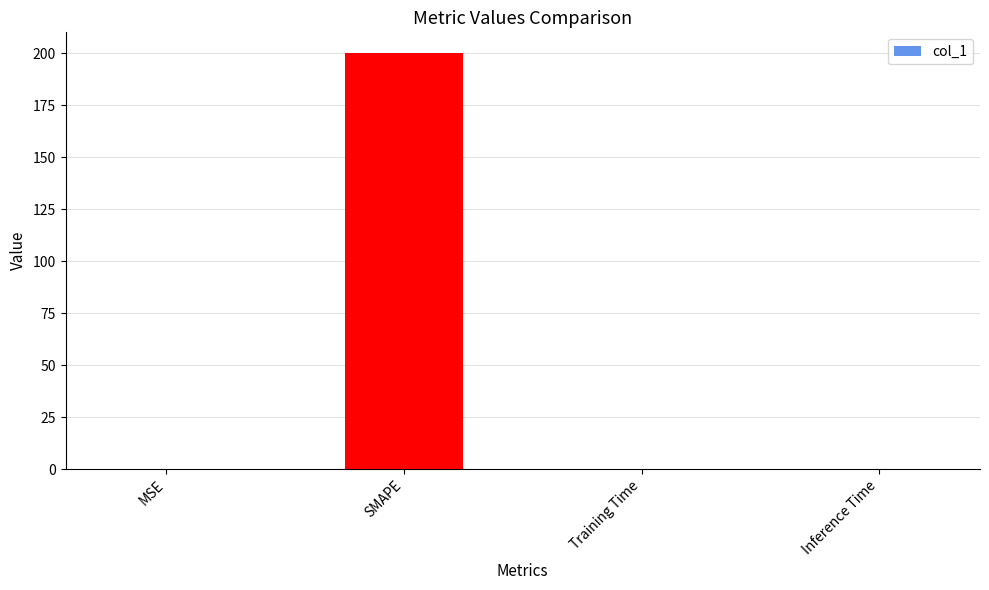

What is the greatest value displayed?

200.0